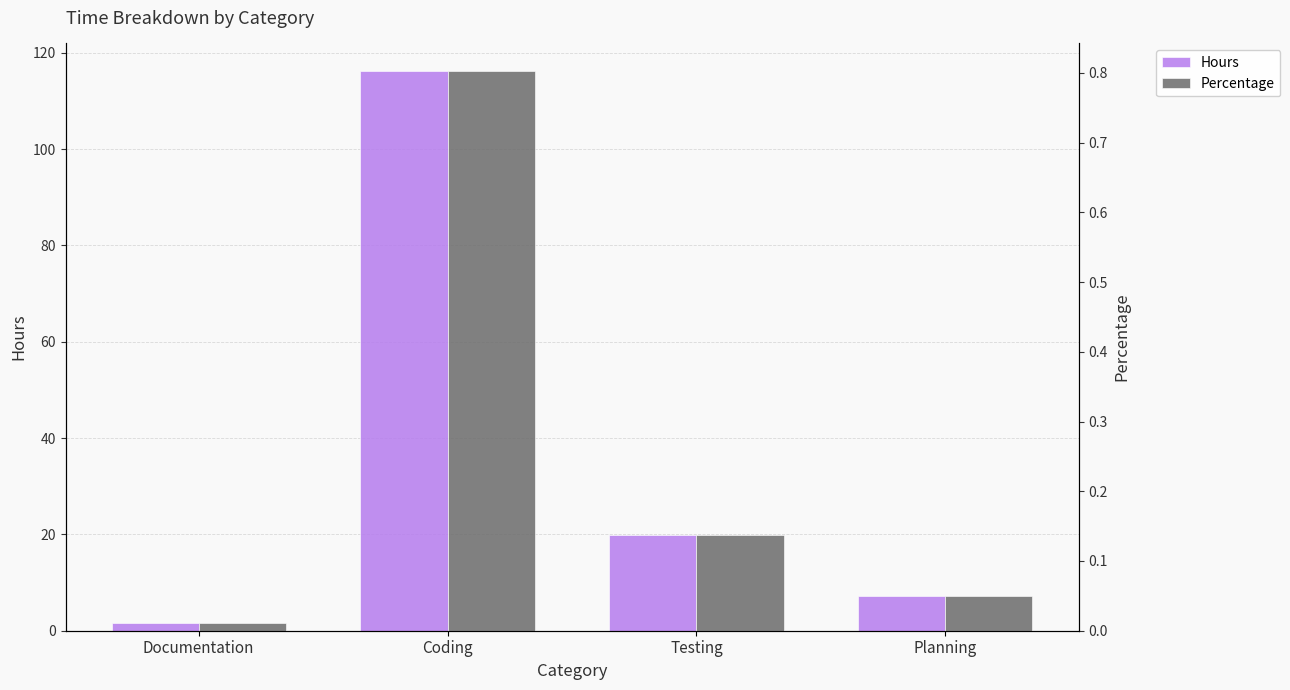

How many data points in Hours are less than 19?

2